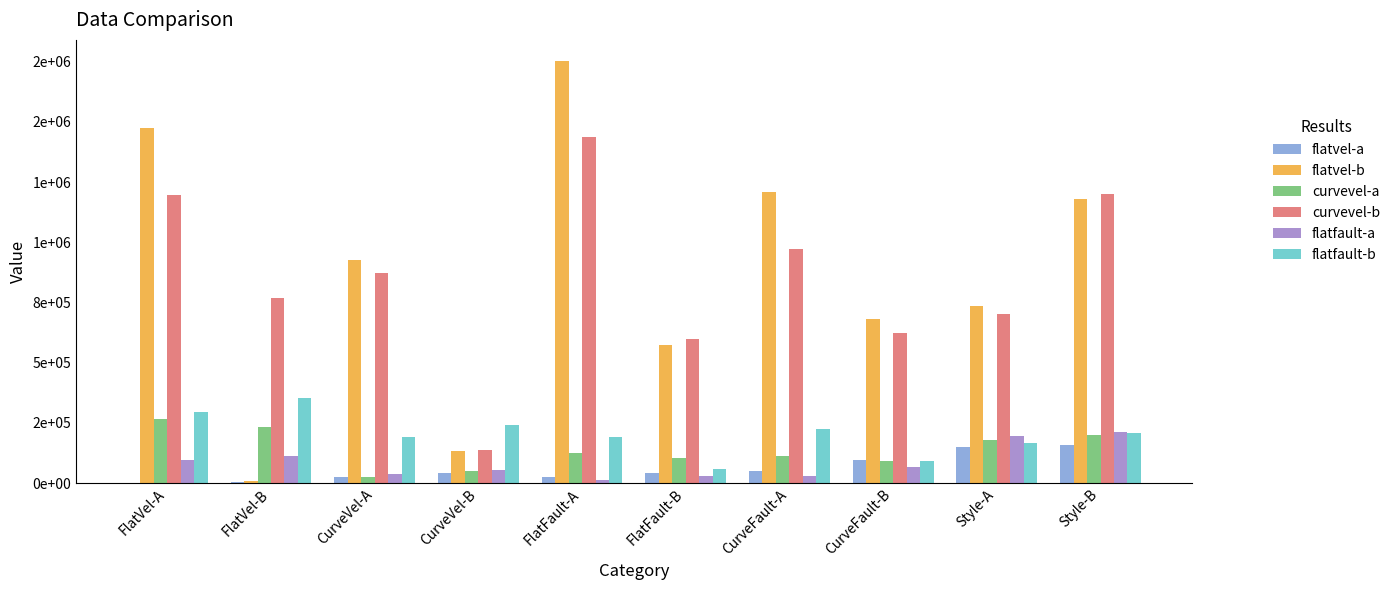

Which series has the largest range (max minus min)?

flatvel-b